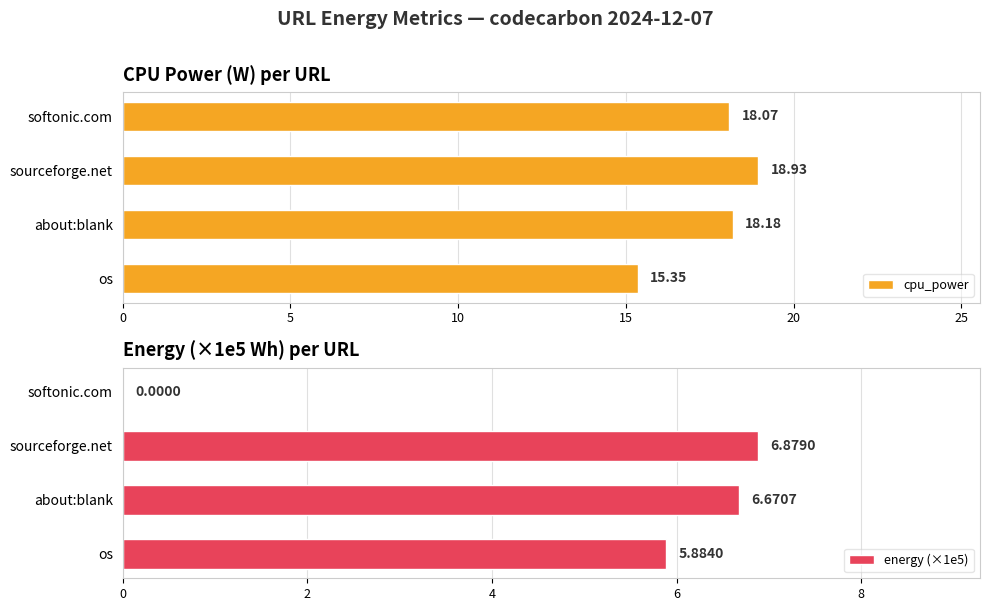

Reading right to left, list all the values displayed in this chart.

cpu_power: 18.1	18.9	18.2	15.3
energy (×1e5): 0.0	6.9	6.7	5.9